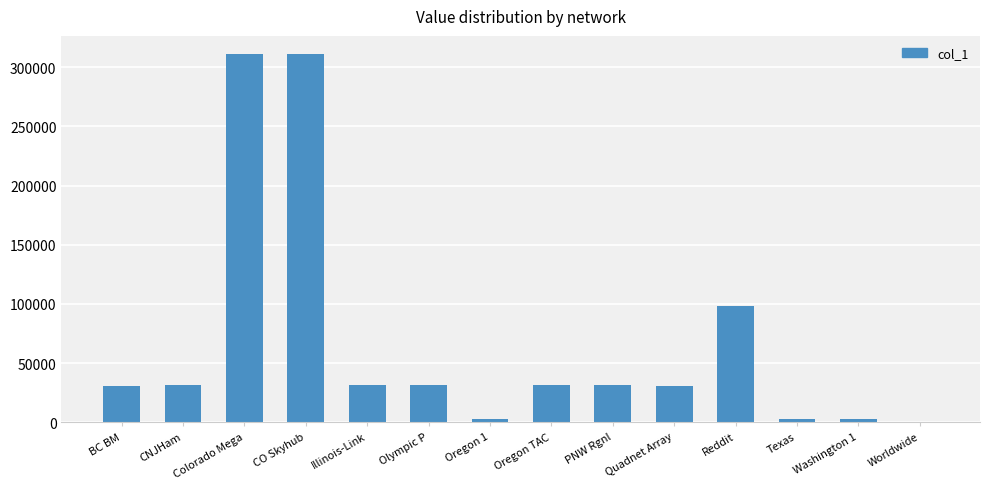

At which label is the value closest to 155469?

Reddit